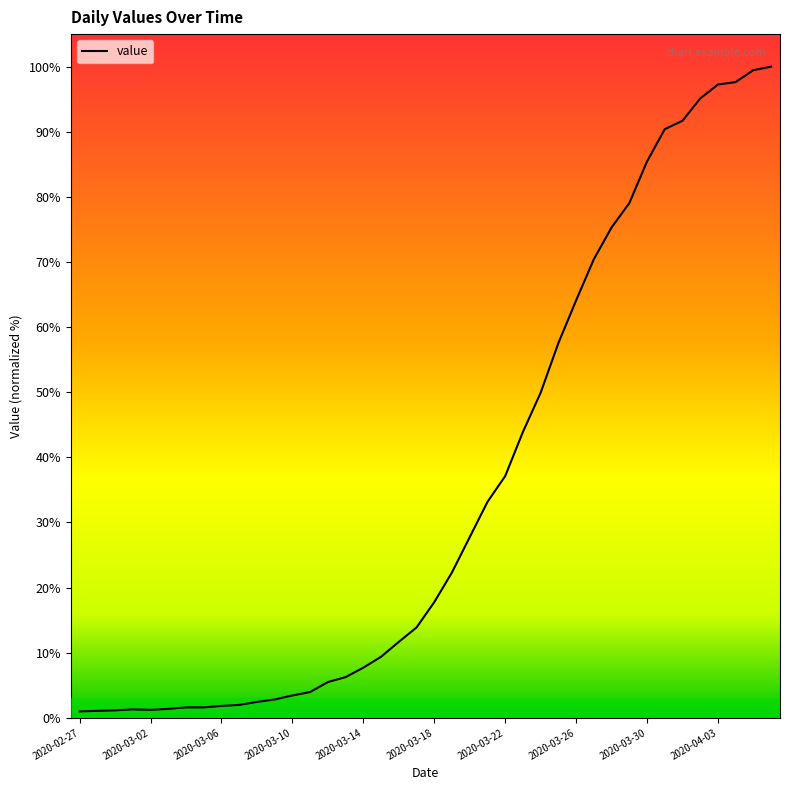

What is the difference between the maximum and minimum values?

99.0